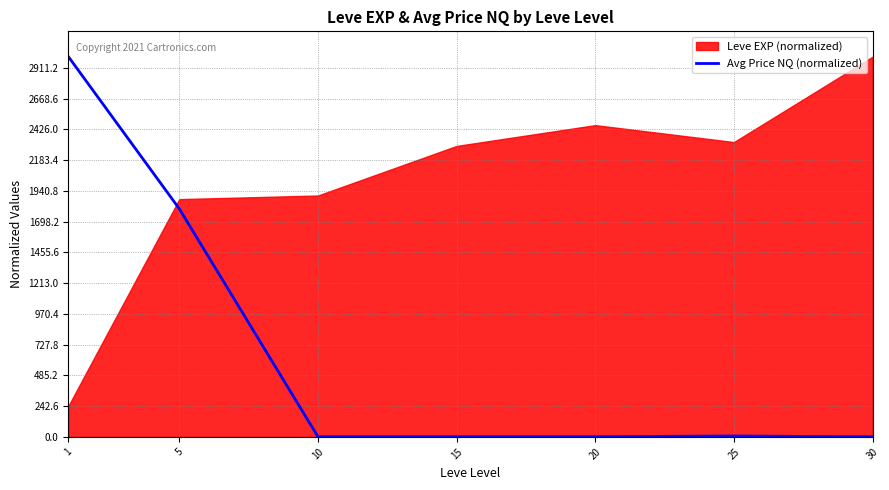

What is the greatest value displayed?

3000.0